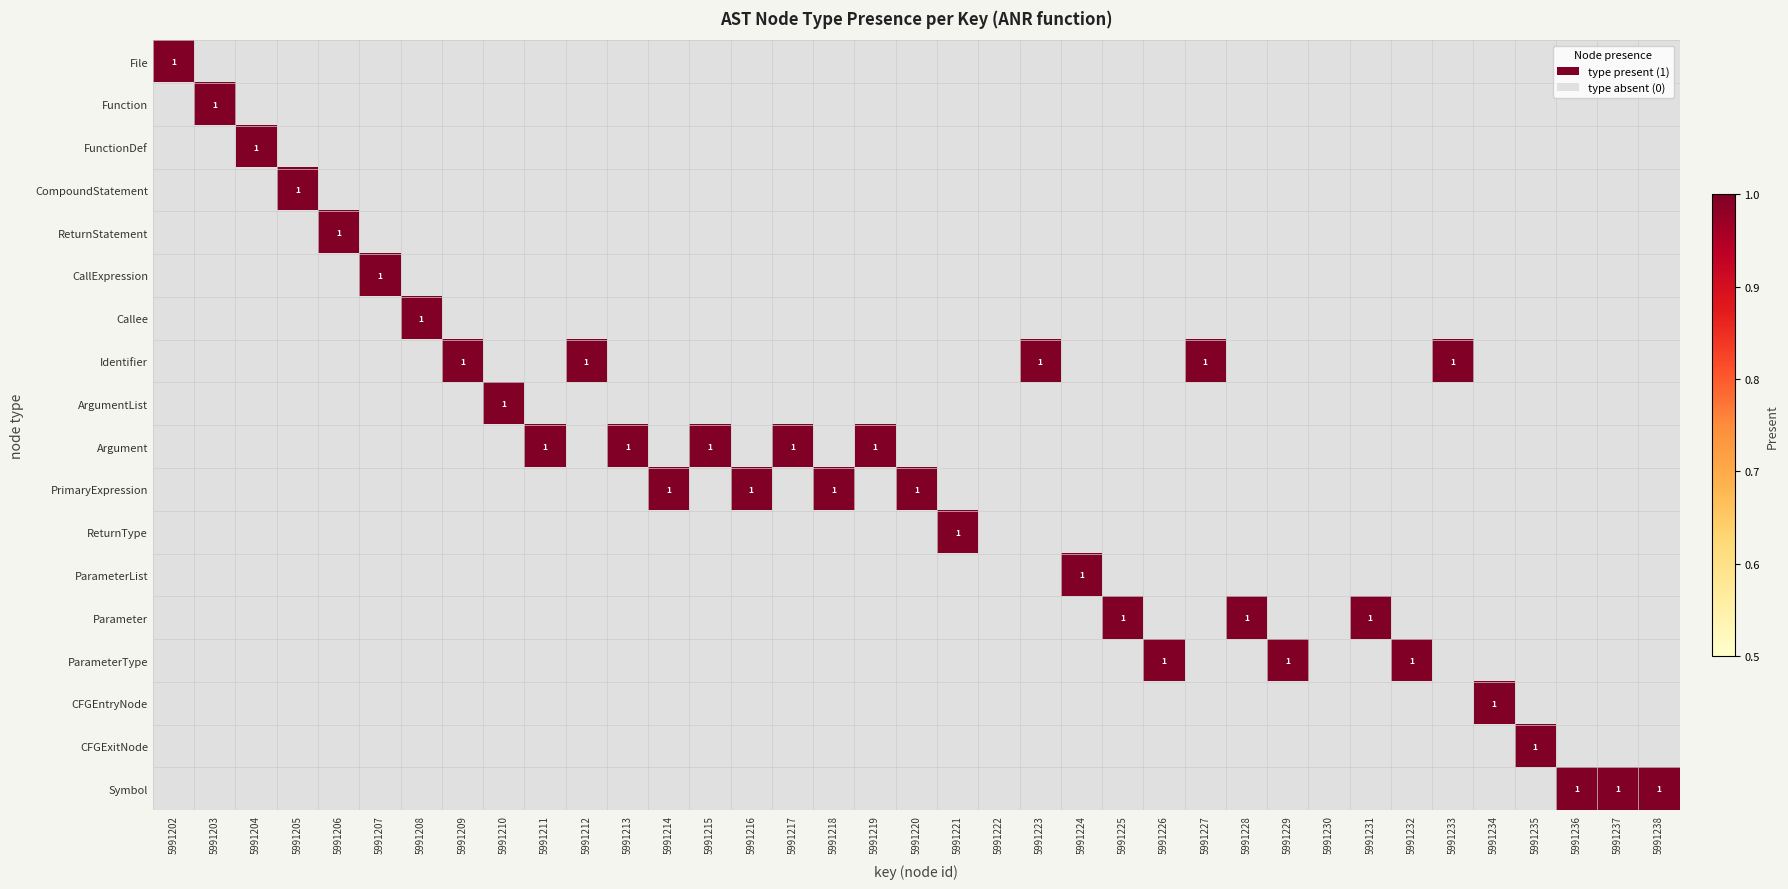

Which series changed the most between 5991219 and 5991222?

Argument